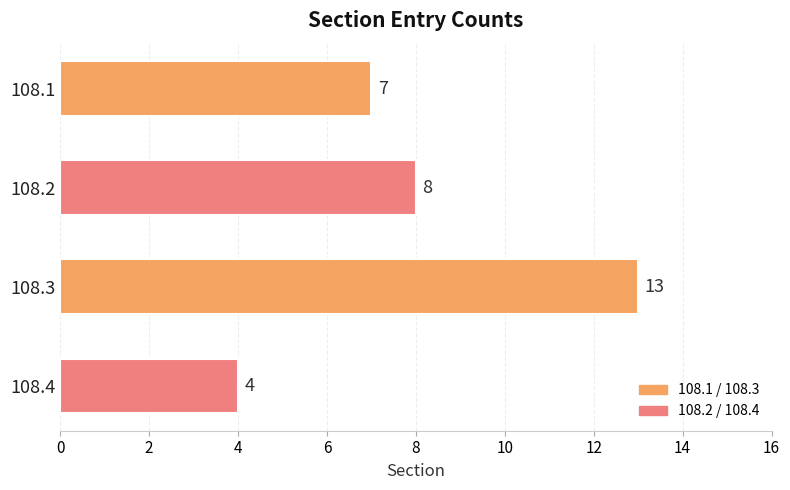

Does the chart contain stacked bars?

No